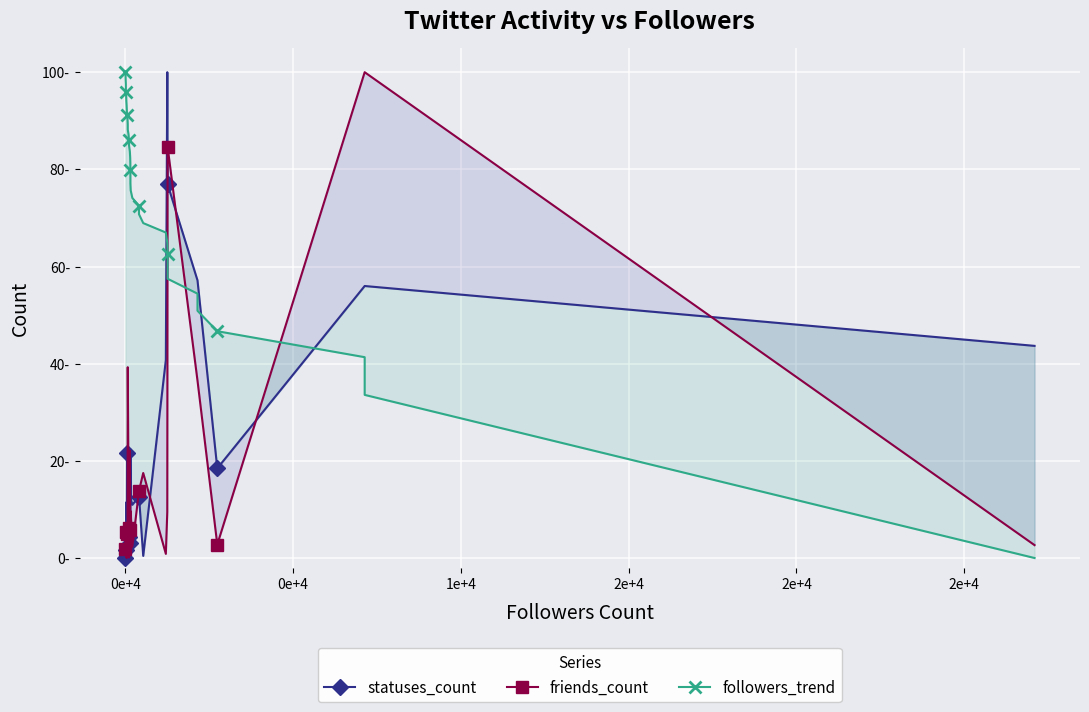

Reading left to right, list all the values displayed in this chart.

statuses_count: 0.0	0.0	0.0	0.0	0.2	1.6	1.0	11.5	0.1	3.6	21.5	11.1	5.0	5.0	1.7	4.2	5.1	7.1	2.3	3.2	3.2	22.4	22.4	12.2	11.0	12.7	12.7	0.4	40.7	100.0	76.9	76.9	76.9	57.2	57.2	18.5	56.0	56.0	43.7
friends_count: 1.9	1.0	3.7	5.1	0.6	5.4	0.2	6.9	2.7	0.0	5.0	1.6	39.3	39.3	12.7	6.2	0.1	22.1	11.3	5.7	5.7	0.9	0.9	9.6	2.3	13.8	13.8	17.5	0.9	9.5	84.6	84.6	84.6	36.5	36.5	2.8	100.0	100.0	2.7
followers_trend: 100.0	99.2	98.4	97.6	96.7	95.9	95.0	94.1	93.2	92.2	91.2	90.3	89.2	88.2	87.1	86.0	84.9	83.7	82.5	81.2	79.9	78.6	77.1	75.7	74.1	72.5	70.8	68.9	67.0	64.9	62.7	60.2	57.5	54.4	50.9	46.7	41.3	33.6	0.0